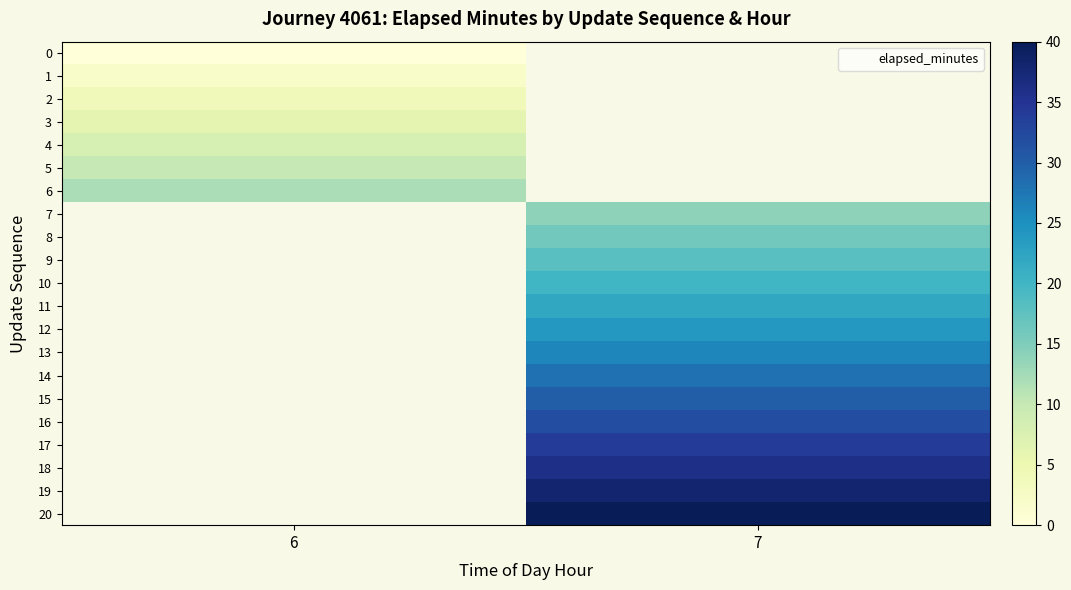

Which category has the highest value across all series?

7